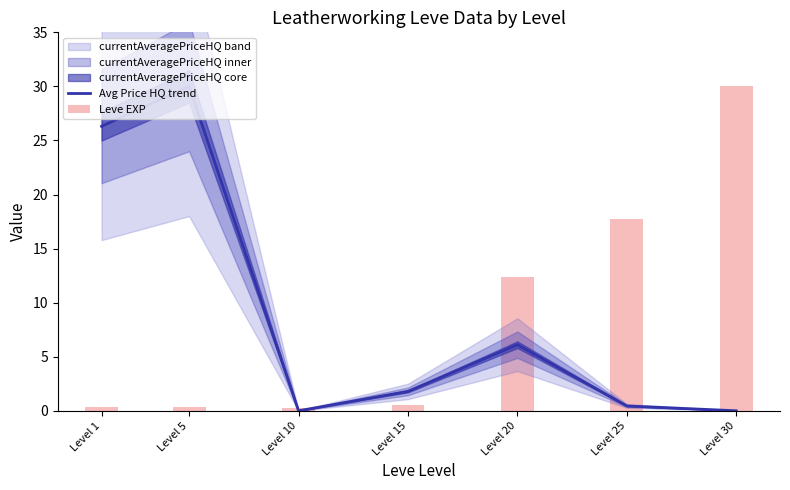

What is the sum of the Avg Price HQ trend values at Level 10 and Level 25?

0.4